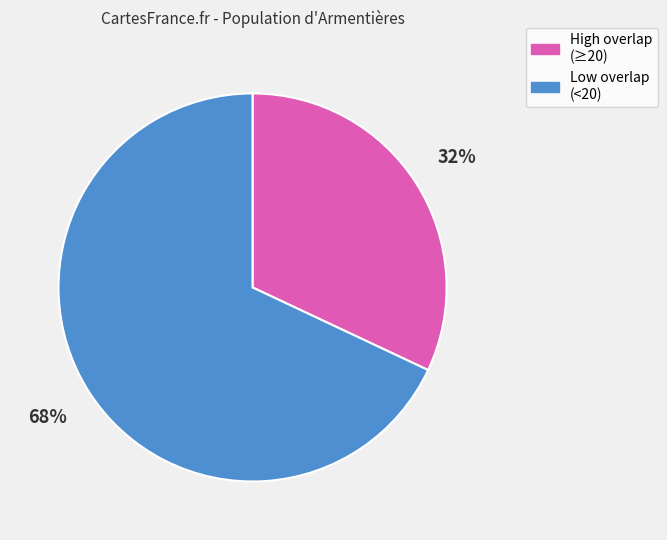

Is it true that Low overlap (<20) is 58% of the pie?

False